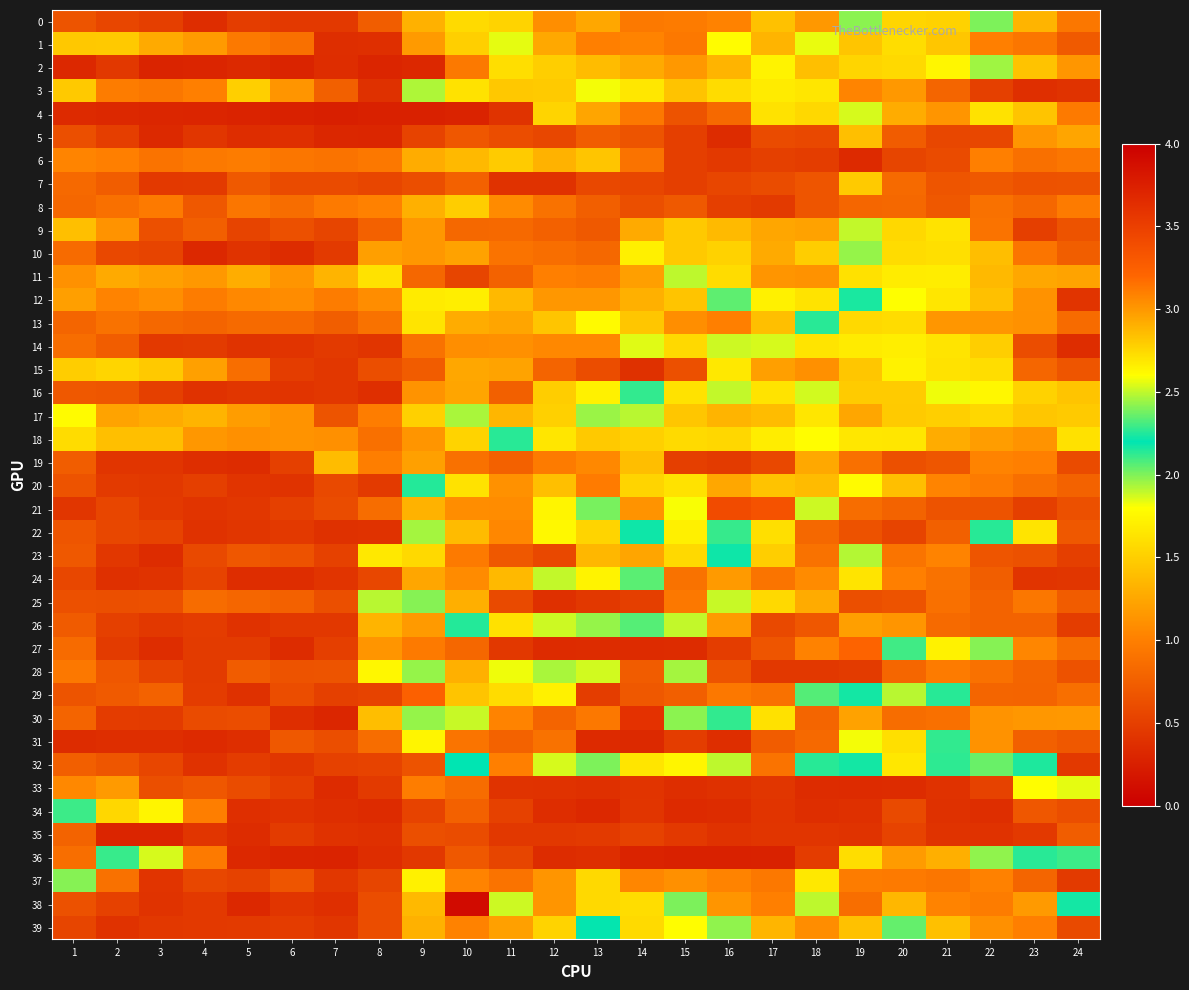

Reading right to left, transcribe all the data shown in this chart.

0: 24=0.9	23=1.3	22=2.0	21=1.5	20=1.5	19=2.0	18=1.2	17=1.4	16=1.0	15=1.0	14=1.0	13=1.3	12=1.1	11=1.5	10=1.6	9=1.3	8=0.7	7=0.5	6=0.5	5=0.5	4=0.4	3=0.5	2=0.6	1=0.7
1: 24=0.7	23=0.9	22=1.0	21=1.5	20=1.6	19=1.4	18=1.8	17=1.3	16=1.8	15=0.9	14=1.0	13=1.0	12=1.3	11=1.8	10=1.5	9=1.2	8=0.4	7=0.4	6=0.9	5=1.0	4=1.2	3=1.3	2=1.5	1=1.5
2: 24=1.1	23=1.4	22=2.0	21=1.7	20=1.6	19=1.5	18=1.4	17=1.7	16=1.3	15=1.2	14=1.3	13=1.4	12=1.5	11=1.6	10=1.0	9=0.3	8=0.3	7=0.4	6=0.3	5=0.3	4=0.3	3=0.3	2=0.5	1=0.3
3: 24=0.4	23=0.4	22=0.5	21=0.8	20=1.2	19=1.0	18=1.6	17=1.7	16=1.6	15=1.4	14=1.7	13=1.8	12=1.5	11=1.5	10=1.6	9=1.9	8=0.4	7=0.8	6=1.1	5=1.5	4=1.0	3=0.9	2=1.0	1=1.5
4: 24=1.0	23=1.4	22=1.6	21=1.1	20=1.3	19=1.9	18=1.6	17=1.6	16=0.8	15=0.7	14=0.9	13=1.2	12=1.5	11=0.4	10=0.3	9=0.3	8=0.3	7=0.3	6=0.3	5=0.3	4=0.3	3=0.3	2=0.3	1=0.3
5: 24=1.2	23=1.1	22=0.6	21=0.6	20=0.7	19=1.4	18=0.6	17=0.6	16=0.4	15=0.5	14=0.7	13=0.7	12=0.6	11=0.6	10=0.7	9=0.5	8=0.3	7=0.3	6=0.4	5=0.4	4=0.4	3=0.3	2=0.5	1=0.6
6: 24=0.9	23=0.9	22=1.0	21=0.6	20=0.6	19=0.3	18=0.5	17=0.5	16=0.5	15=0.5	14=0.9	13=1.4	12=1.3	11=1.5	10=1.4	9=1.3	8=1.0	7=0.9	6=0.9	5=1.0	4=1.0	3=0.9	2=1.0	1=1.0
7: 24=0.7	23=0.7	22=0.7	21=0.7	20=0.8	19=1.5	18=0.7	17=0.6	16=0.6	15=0.5	14=0.6	13=0.6	12=0.4	11=0.4	10=0.8	9=0.6	8=0.6	7=0.6	6=0.6	5=0.7	4=0.5	3=0.5	2=0.7	1=0.8
8: 24=1.0	23=0.8	22=0.9	21=0.7	20=0.8	19=0.8	18=0.7	17=0.5	16=0.5	15=0.7	14=0.6	13=0.8	12=0.9	11=1.1	10=1.5	9=1.3	8=1.0	7=1.0	6=0.9	5=0.9	4=0.7	3=1.0	2=0.9	1=0.8
9: 24=0.7	23=0.5	22=0.9	21=1.6	20=1.6	19=1.9	18=1.2	17=1.2	16=1.4	15=1.5	14=1.3	13=0.7	12=0.8	11=0.8	10=0.8	9=1.2	8=0.8	7=0.6	6=0.6	5=0.5	4=0.8	3=0.6	2=1.1	1=1.4
10: 24=0.7	23=0.9	22=1.4	21=1.6	20=1.6	19=2.0	18=1.5	17=1.3	16=1.5	15=1.5	14=1.7	13=0.8	12=0.9	11=0.9	10=1.2	9=1.2	8=1.2	7=0.5	6=0.4	5=0.4	4=0.3	3=0.5	2=0.6	1=0.8
11: 24=1.2	23=1.3	22=1.4	21=1.7	20=1.7	19=1.6	18=1.1	17=1.1	16=1.6	15=1.9	14=1.2	13=1.0	12=1.0	11=0.8	10=0.6	9=0.8	8=1.6	7=1.3	6=1.1	5=1.3	4=1.2	3=1.2	2=1.3	1=1.1
12: 24=0.4	23=1.1	22=1.4	21=1.6	20=1.8	19=2.2	18=1.6	17=1.7	16=2.3	15=1.4	14=1.3	13=1.2	12=1.1	11=1.4	10=1.7	9=2.7	8=1.1	7=1.0	6=1.1	5=1.1	4=1.0	3=1.1	2=1.0	1=1.2
13: 24=0.9	23=1.1	22=1.1	21=1.1	20=1.6	19=1.6	18=2.1	17=1.4	16=1.0	15=1.1	14=1.4	13=1.8	12=1.4	11=1.2	10=1.3	9=1.6	8=0.9	7=0.7	6=0.8	5=0.8	4=0.8	3=0.8	2=0.9	1=0.8
14: 24=0.4	23=0.6	22=1.5	21=1.6	20=1.7	19=1.7	18=1.6	17=1.9	16=1.9	15=1.6	14=1.8	13=1.1	12=1.1	11=1.1	10=1.1	9=0.9	8=0.4	7=0.5	6=0.4	5=0.4	4=0.5	3=0.5	2=0.7	1=0.9
15: 24=0.7	23=0.8	22=1.6	21=1.6	20=1.7	19=1.5	18=1.1	17=1.2	16=1.7	15=0.6	14=0.4	13=0.6	12=0.8	11=1.2	10=1.3	9=0.7	8=0.6	7=0.4	6=0.5	5=0.9	4=1.2	3=1.5	2=1.5	1=1.5
16: 24=1.4	23=1.5	22=1.8	21=1.8	20=1.5	19=1.5	18=1.9	17=1.6	16=1.9	15=1.6	14=2.1	13=1.7	12=1.5	11=0.8	10=1.2	9=1.1	8=0.4	7=0.4	6=0.4	5=0.4	4=0.4	3=0.5	2=0.7	1=0.7
17: 24=1.5	23=1.5	22=1.6	21=1.5	20=1.5	19=1.2	18=1.6	17=1.4	16=1.3	15=1.5	14=1.9	13=2.0	12=1.5	11=1.3	10=1.9	9=1.5	8=1.0	7=0.7	6=1.1	5=1.2	4=1.3	3=1.3	2=1.2	1=1.8
18: 24=1.6	23=1.1	22=1.2	21=1.3	20=1.6	19=1.6	18=1.8	17=1.7	16=1.5	15=1.6	14=1.5	13=1.5	12=1.6	11=2.1	10=1.5	9=1.1	8=0.9	7=1.1	6=1.1	5=1.1	4=1.2	3=1.4	2=1.4	1=1.6
19: 24=0.6	23=1.0	22=1.0	21=0.7	20=0.6	19=0.9	18=1.3	17=0.6	16=0.5	15=0.5	14=1.4	13=1.1	12=1.0	11=0.8	10=0.9	9=1.2	8=1.0	7=1.4	6=0.5	5=0.4	4=0.4	3=0.4	2=0.4	1=0.7
20: 24=0.8	23=0.9	22=1.0	21=1.0	20=1.4	19=1.8	18=1.4	17=1.4	16=1.3	15=1.6	14=1.5	13=3.1	12=1.4	11=1.1	10=1.6	9=2.1	8=0.5	7=0.6	6=0.4	5=0.4	4=0.5	3=0.5	2=0.5	1=0.7
21: 24=0.6	23=0.5	22=0.7	21=0.7	20=0.8	19=0.9	18=2.5	17=3.3	16=3.4	15=2.6	14=1.1	13=2.0	12=2.6	11=1.1	10=1.1	9=1.3	8=0.9	7=0.6	6=0.5	5=0.4	4=0.4	3=0.5	2=0.6	1=0.4
22: 24=0.7	23=1.6	22=2.3	21=0.8	20=0.5	19=0.7	18=0.8	17=2.7	16=2.3	15=1.7	14=2.2	13=1.5	12=1.8	11=1.1	10=1.4	9=1.9	8=0.4	7=0.4	6=0.5	5=0.4	4=0.4	3=0.5	2=0.6	1=0.7
23: 24=0.5	23=0.6	22=0.7	21=1.0	20=0.9	19=2.5	18=0.9	17=1.5	16=2.2	15=2.7	14=1.2	13=1.4	12=0.6	11=0.7	10=1.0	9=1.6	8=1.7	7=0.5	6=0.6	5=0.7	4=0.6	3=0.4	2=0.4	1=0.7
24: 24=0.4	23=0.4	22=0.7	21=0.9	20=1.0	19=1.6	18=1.1	17=0.9	16=1.2	15=0.9	14=2.1	13=2.6	12=2.5	11=1.4	10=1.1	9=1.2	8=0.6	7=0.4	6=0.4	5=0.4	4=0.5	3=0.4	2=0.4	1=0.6
25: 24=0.7	23=0.9	22=0.8	21=0.9	20=0.7	19=0.6	18=1.3	17=2.7	16=1.9	15=0.9	14=0.5	13=0.4	12=0.4	11=0.6	10=1.3	9=2.0	8=2.5	7=0.6	6=0.8	5=0.8	4=0.9	3=0.6	2=0.6	1=0.6
26: 24=0.5	23=0.8	22=0.8	21=0.8	20=1.1	19=1.2	18=0.7	17=0.6	16=1.2	15=2.5	14=2.1	13=2.0	12=2.5	11=2.7	10=2.1	9=1.2	8=1.3	7=0.4	6=0.5	5=0.4	4=0.5	3=0.4	2=0.5	1=0.7
27: 24=0.9	23=1.0	22=2.0	21=1.7	20=2.3	19=3.2	18=1.0	17=0.7	16=0.5	15=0.4	14=0.3	13=0.4	12=0.3	11=0.4	10=0.8	9=1.0	8=1.1	7=0.5	6=0.4	5=0.5	4=0.5	3=0.4	2=0.5	1=0.9
28: 24=0.7	23=0.8	22=0.9	21=1.0	20=0.8	19=0.5	18=0.4	17=0.5	16=0.7	15=2.5	14=0.7	13=2.5	12=2.5	11=1.8	10=1.3	9=2.4	8=1.8	7=0.7	6=0.7	5=0.7	4=0.5	3=0.5	2=0.7	1=0.9
29: 24=0.9	23=0.8	22=0.8	21=2.3	20=1.9	19=2.2	18=2.3	17=0.9	16=1.0	15=0.8	14=0.7	13=0.5	12=1.7	11=1.6	10=1.4	9=3.2	8=0.5	7=0.5	6=0.6	5=0.4	4=0.5	3=0.8	2=0.7	1=0.7
30: 24=1.2	23=1.1	22=1.1	21=0.9	20=0.9	19=1.2	18=0.8	17=1.6	16=2.3	15=2.4	14=3.6	13=1.0	12=0.8	11=1.0	10=2.5	9=2.4	8=1.4	7=0.3	6=0.4	5=0.6	4=0.6	3=0.5	2=0.5	1=0.8
31: 24=0.7	23=0.8	22=1.1	21=2.3	20=2.7	19=1.8	18=0.8	17=0.7	16=0.4	15=0.5	14=0.3	13=0.3	12=0.9	11=0.8	10=0.9	9=1.7	8=0.9	7=0.6	6=0.7	5=0.4	4=0.3	3=0.4	2=0.4	1=0.4
32: 24=0.5	23=2.2	22=2.0	21=2.1	20=1.7	19=2.2	18=2.3	17=0.9	16=1.9	15=1.7	14=2.7	13=2.0	12=1.9	11=1.0	10=2.2	9=0.7	8=0.5	7=0.5	6=0.4	5=0.5	4=0.4	3=0.6	2=0.7	1=0.8
33: 24=2.6	23=2.6	22=0.5	21=0.4	20=0.4	19=0.3	18=0.4	17=0.4	16=0.4	15=0.4	14=0.4	13=0.4	12=0.4	11=0.4	10=0.9	9=1.0	8=0.5	7=0.3	6=0.5	5=0.6	4=0.7	3=0.6	2=1.2	1=1.1
34: 24=0.6	23=0.7	22=0.4	21=0.4	20=0.6	19=0.4	18=0.4	17=0.4	16=0.4	15=0.3	14=0.4	13=0.3	12=0.4	11=0.5	10=0.8	9=0.5	8=0.4	7=0.4	6=0.4	5=0.4	4=1.0	3=2.6	2=2.8	1=2.1
35: 24=0.7	23=0.5	22=0.4	21=0.4	20=0.5	19=0.4	18=0.4	17=0.4	16=0.4	15=0.5	14=0.5	13=0.5	12=0.4	11=0.4	10=0.6	9=0.6	8=0.4	7=0.4	6=0.5	5=0.4	4=0.4	3=0.3	2=0.3	1=0.8
36: 24=2.1	23=2.1	22=2.4	21=2.9	20=1.2	19=1.6	18=0.5	17=0.3	16=0.3	15=0.3	14=0.3	13=0.4	12=0.4	11=0.6	10=0.7	9=0.4	8=0.4	7=0.3	6=0.3	5=0.3	4=1.0	3=1.9	2=2.1	1=0.9
37: 24=0.5	23=0.8	22=1.0	21=0.9	20=1.0	19=1.0	18=1.7	17=0.9	16=1.0	15=1.1	14=1.0	13=1.6	12=1.1	11=0.9	10=1.0	9=1.7	8=0.6	7=0.4	6=0.7	5=0.5	4=0.6	3=0.4	2=0.9	1=2.4
38: 24=2.2	23=1.2	22=1.0	21=1.0	20=1.4	19=0.9	18=1.9	17=1.0	16=1.1	15=2.4	14=2.7	13=1.6	12=3.0	11=2.5	10=3.9	9=1.4	8=0.6	7=0.4	6=0.4	5=0.3	4=0.5	3=0.4	2=0.5	1=0.6
39: 24=0.6	23=1.0	22=1.1	21=1.4	20=2.0	19=1.4	18=3.0	17=2.9	16=2.4	15=2.6	14=1.6	13=2.2	12=1.5	11=1.2	10=1.0	9=1.3	8=0.6	7=0.4	6=0.5	5=0.5	4=0.5	3=0.5	2=0.4	1=0.6